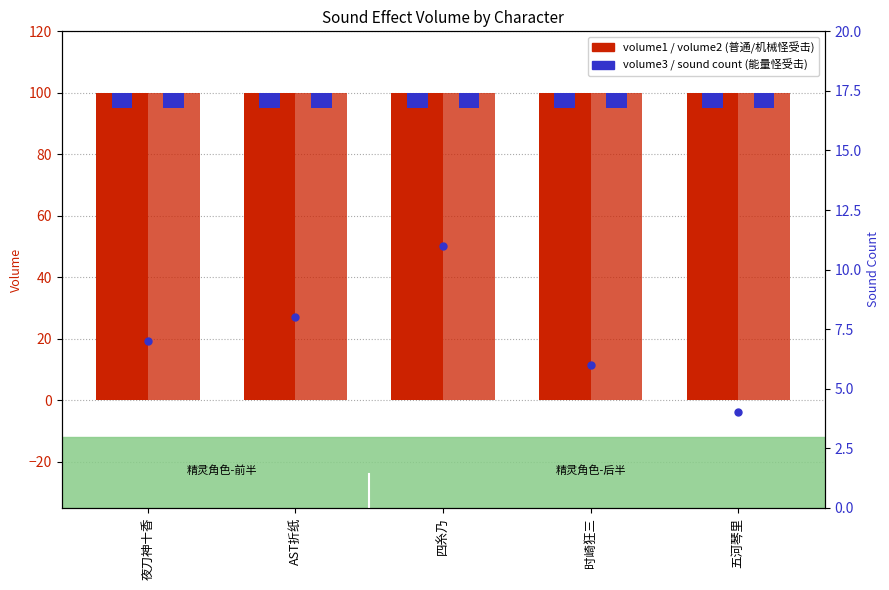

Reading left to right, extract all data points from this chart.

volume1 (普通怪受击): 夜刀神十香=100	AST折纸=100	四糸乃=100	时崎狂三=100	五河琴里=100
volume2 (机械怪受击): 夜刀神十香=100	AST折纸=100	四糸乃=100	时崎狂三=100	五河琴里=100
sound count per character: 夜刀神十香=7	AST折纸=8	四糸乃=11	时崎狂三=6	五河琴里=4